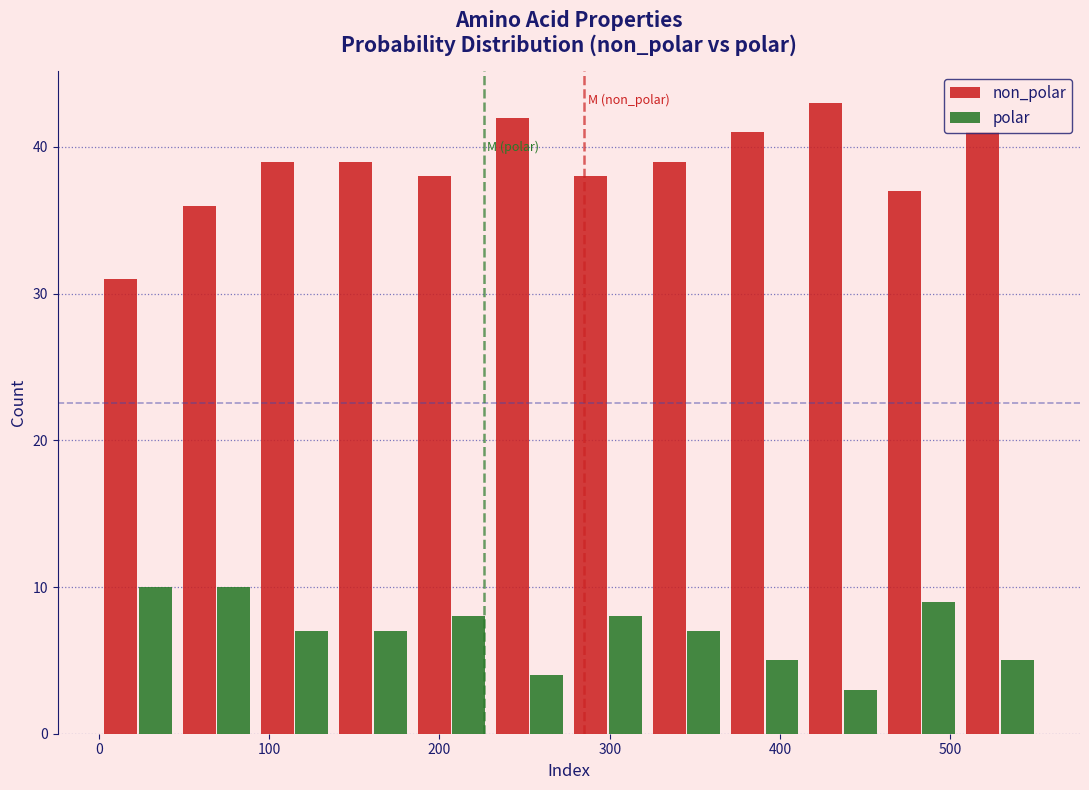

What is the height of the non_polar bar covering 230 to 276 on the x-axis? Neither the bar edges nor the heights are printed on the chart, so give them approximately, as read against the axes.

42